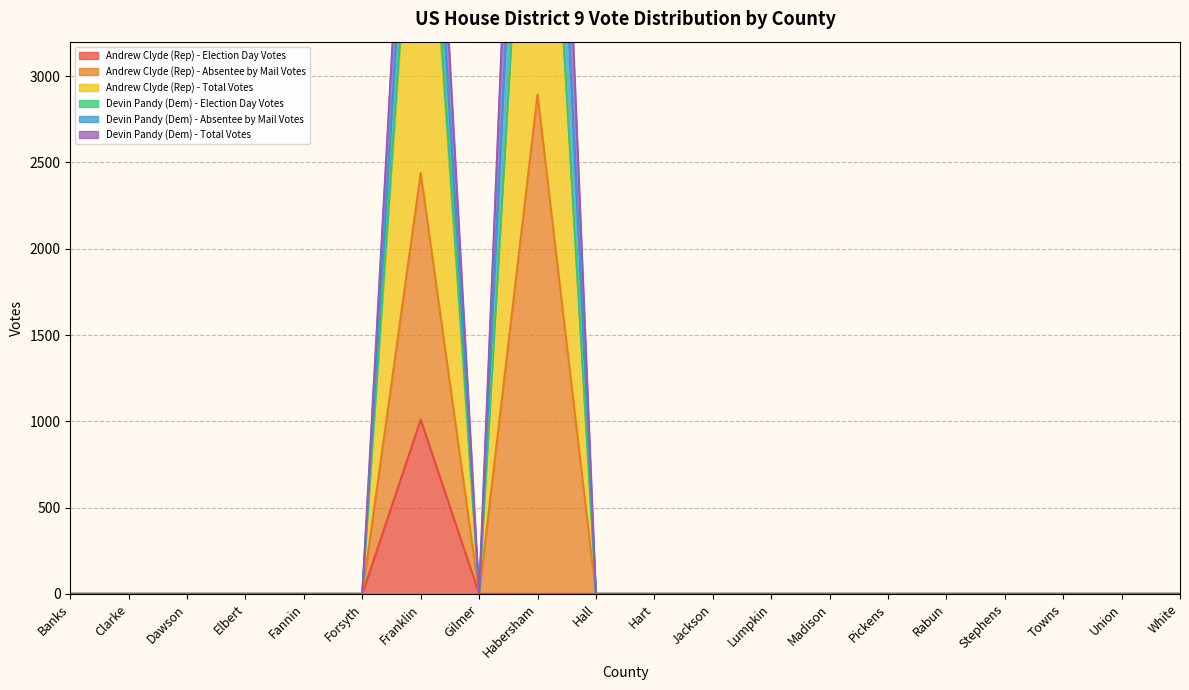

At which label does Andrew Clyde (Rep) - Absentee by Mail Votes reach its peak?

Habersham